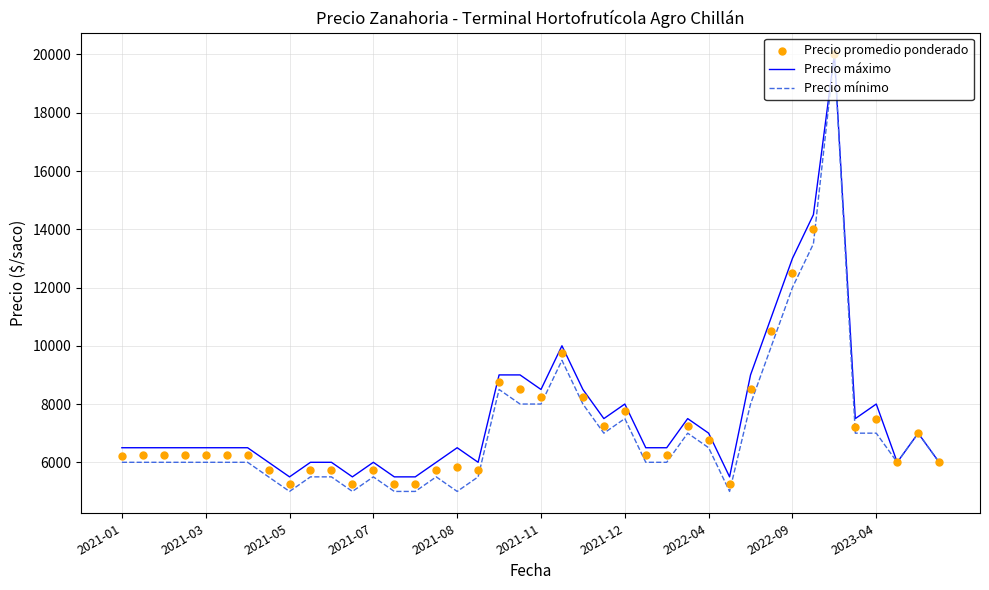

At how many categories does at least one series exceed 5406?

40